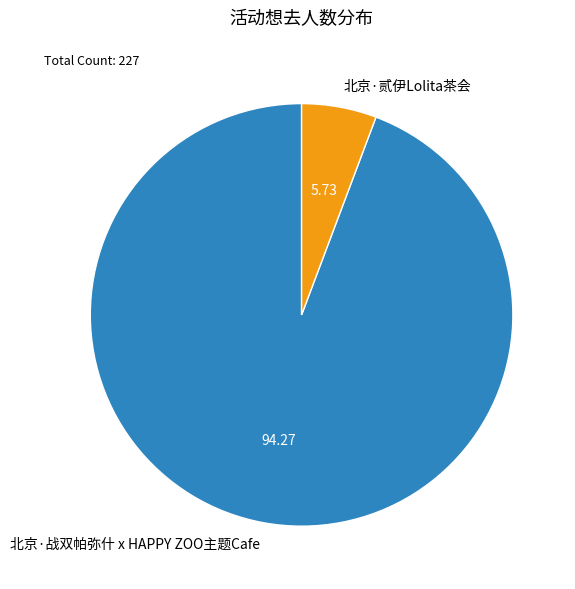

Which category has the biggest portion of the pie?

北京·战双帕弥什 x HAPPY ZOO主题Cafe